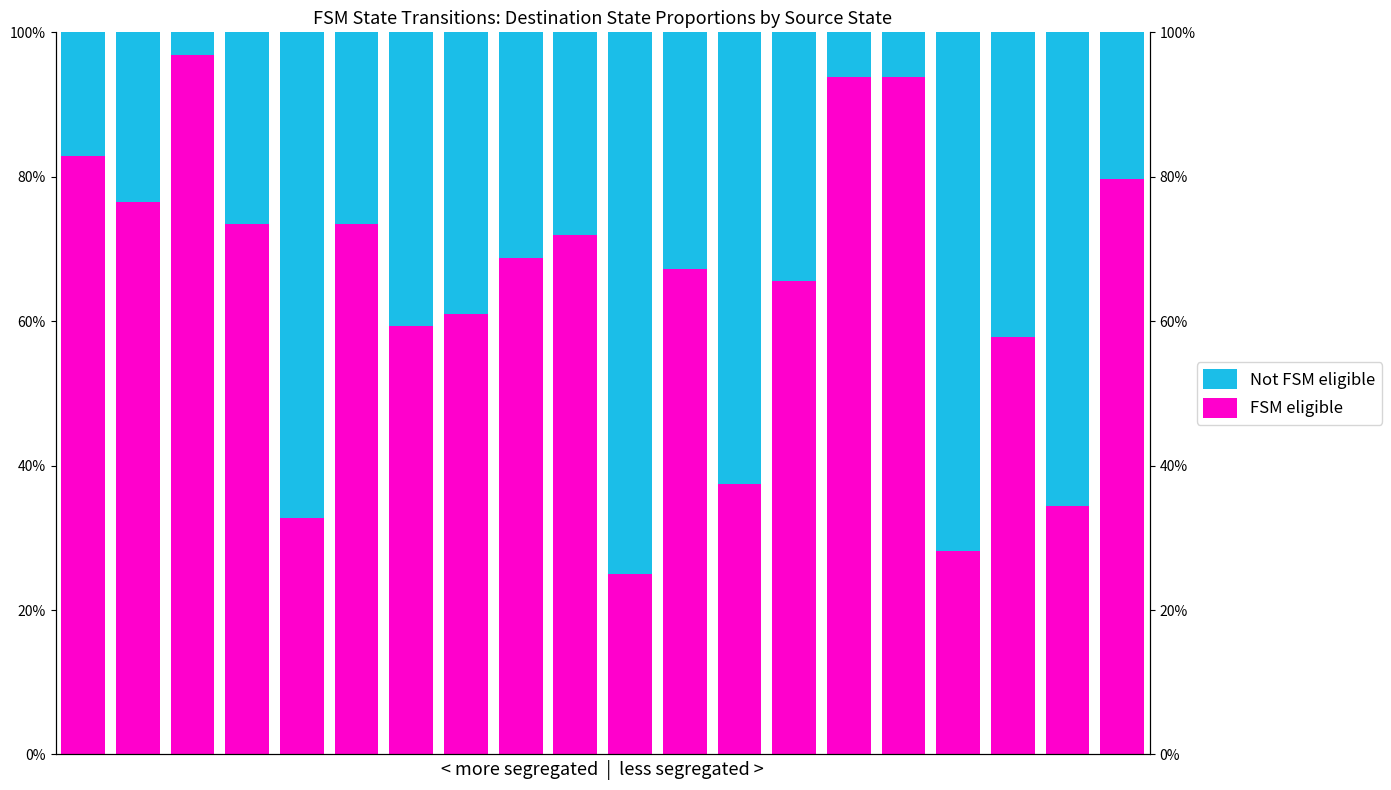

Rank the series by their average value, from highest to lowest.

FSM eligible, Not FSM eligible